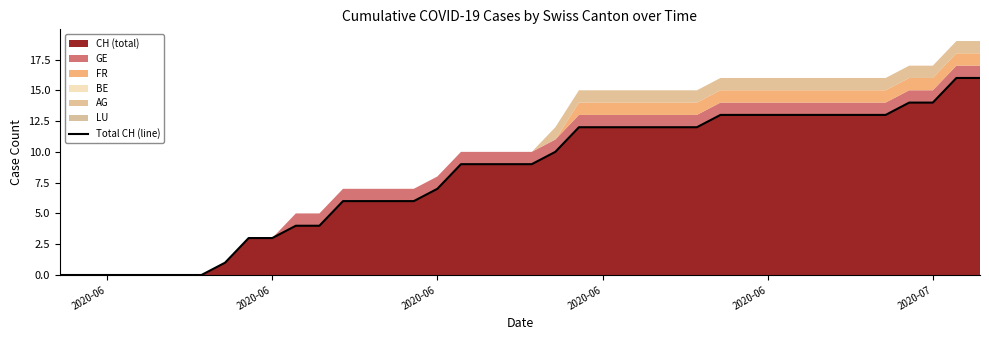

What is the value of the 37th point from the left?

14